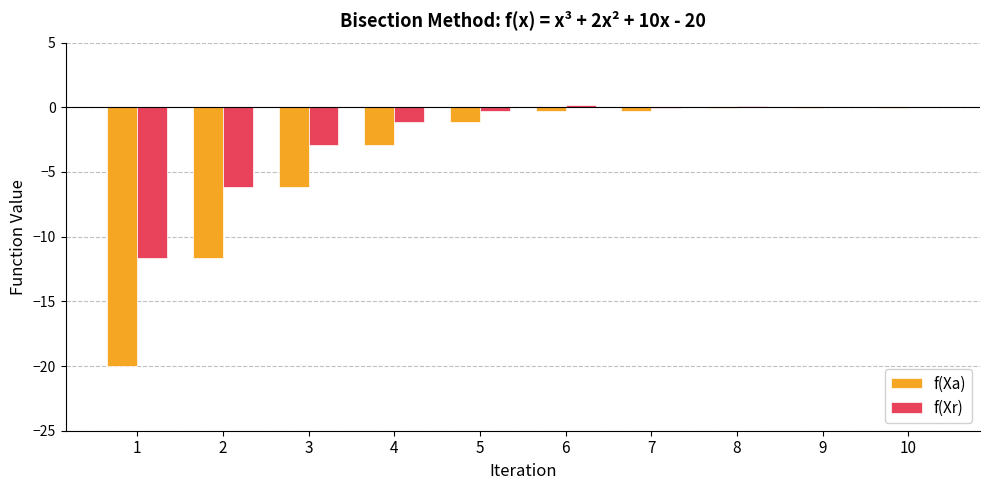

Which series has the widest spread of values?

f(Xa)